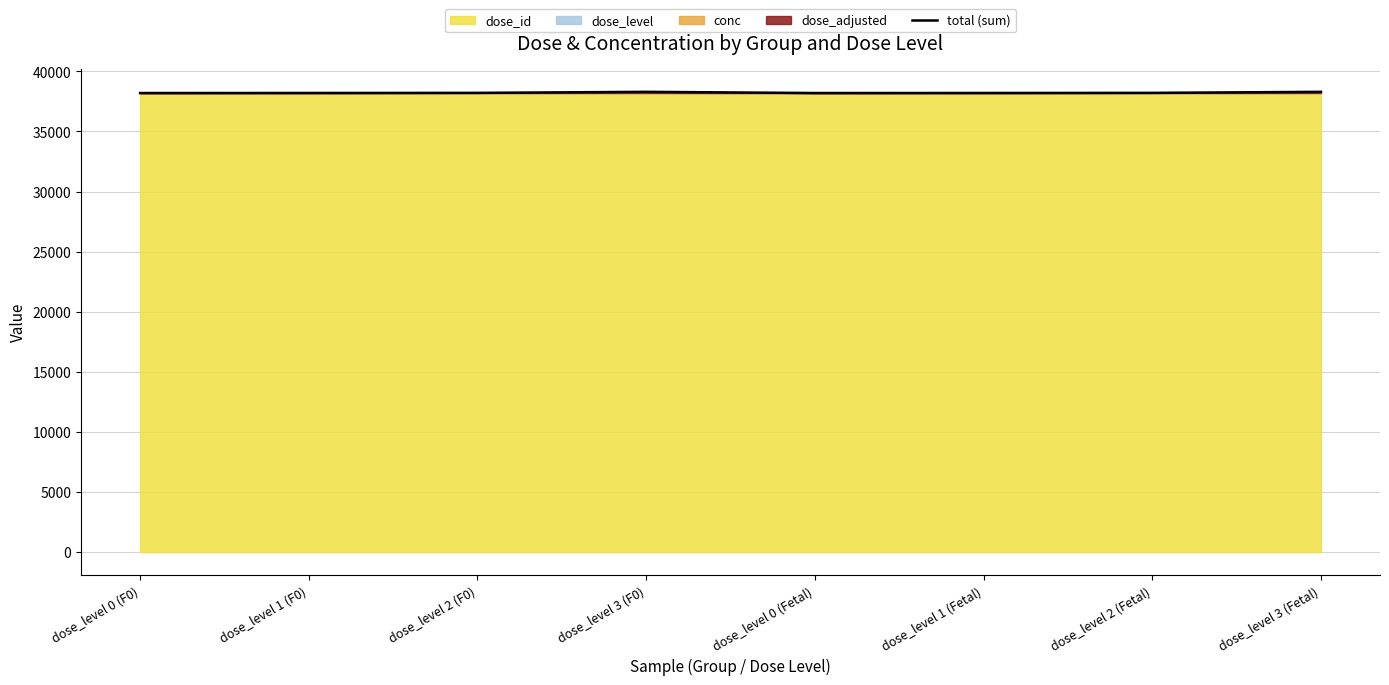

True or false: the data shows 68128.1 at dose_level 3 (Fetal).

False